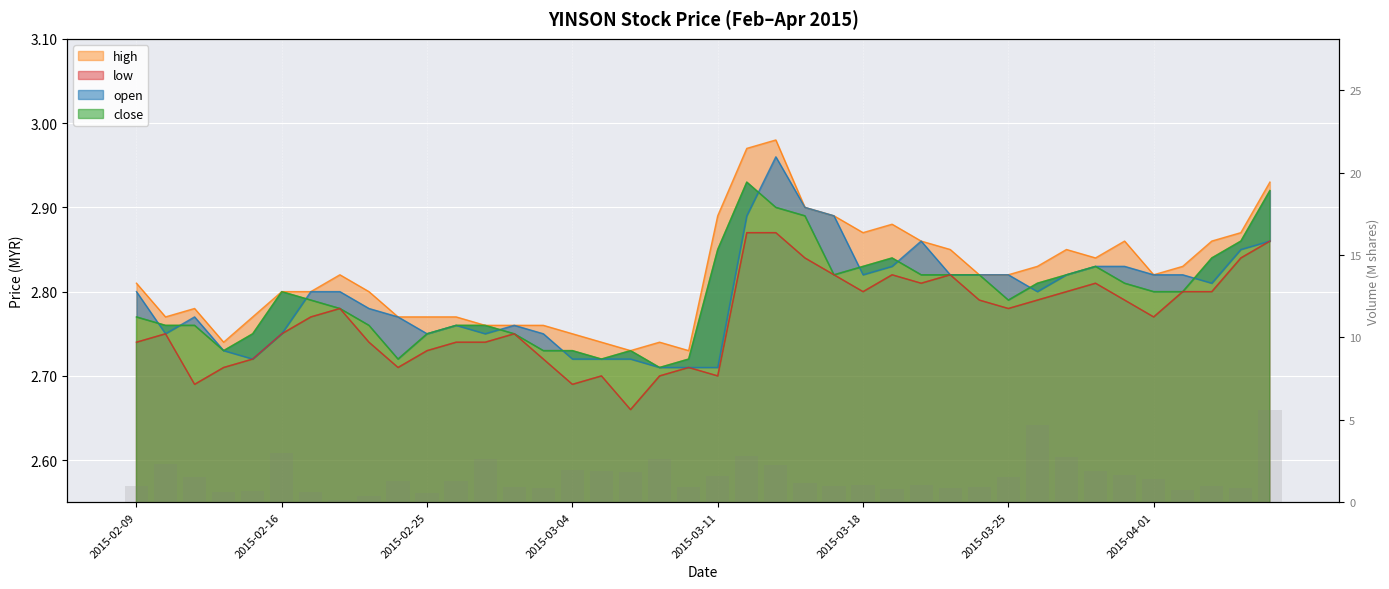

Rank the categories by value from highest to lowest.

39, 31, 2015-03-18, 21, 32, 12, 18, 2015-02-16, 22, 15, 33, 16, 17, 34, 20, 2015-02-25, 30, 35, 9, 11, 23, 25, 27, 24, 37, 2015-02-09, 29, 13, 19, 28, 14, 38, 26, 36, 2015-03-11, 2015-03-25, 2015-03-04, 10, 8, 2015-04-01